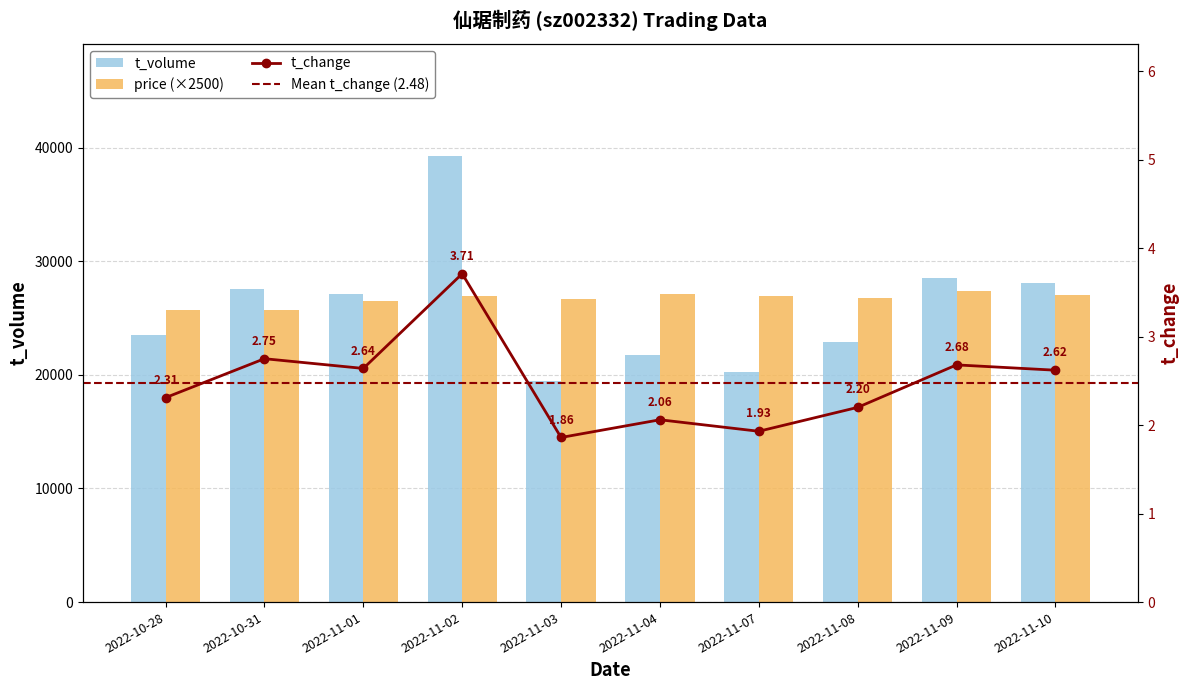

How many distinct data groups are displayed?

3